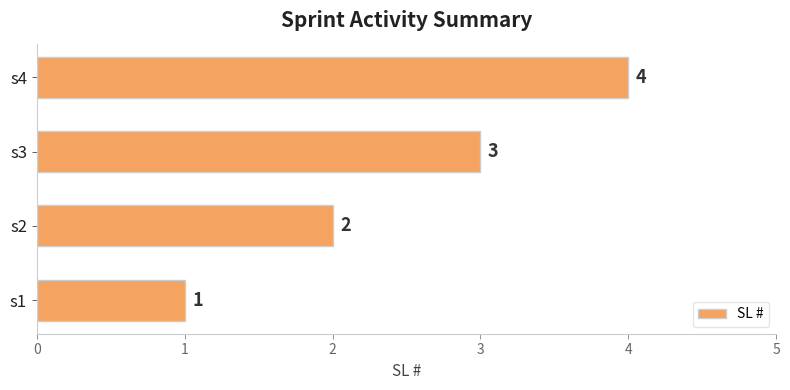

Rank the categories by value from lowest to highest.

s1, s2, s3, s4